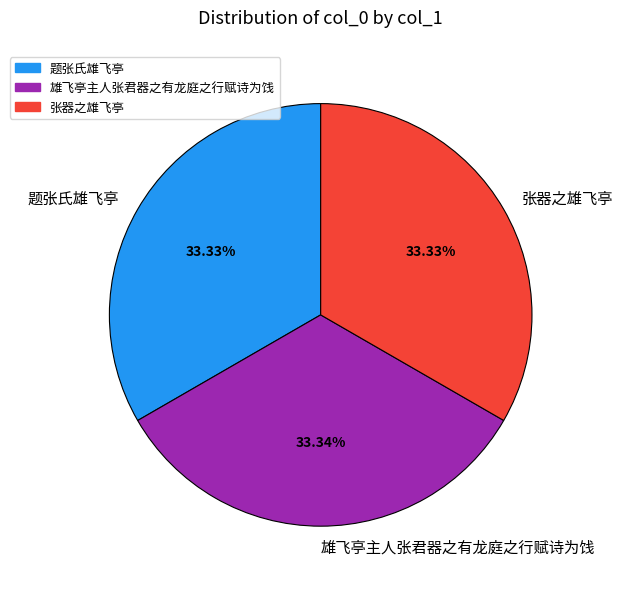

Count the number of slices in the pie.

3